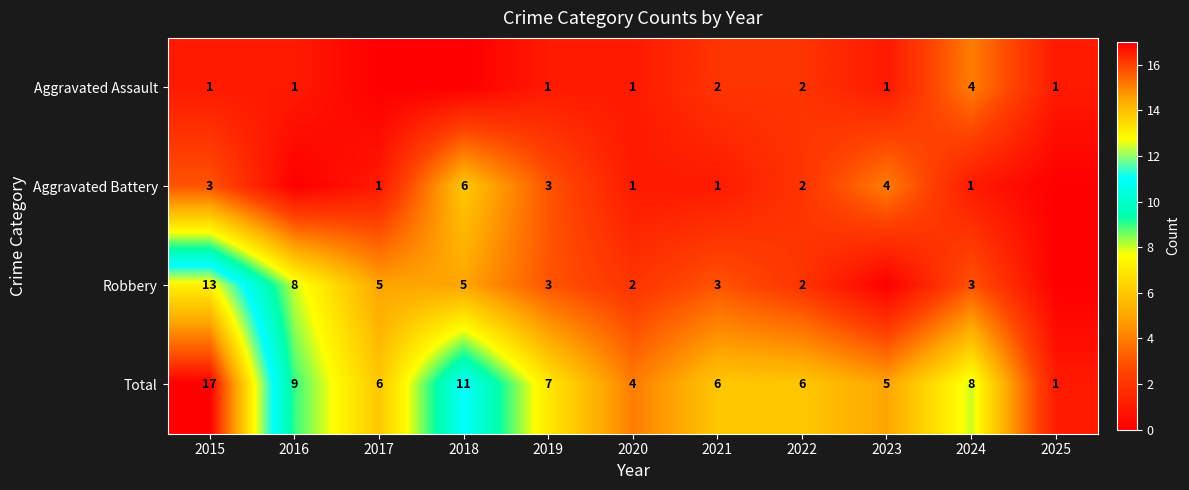

What is the difference between the second highest and minimum values in the Total series?

10